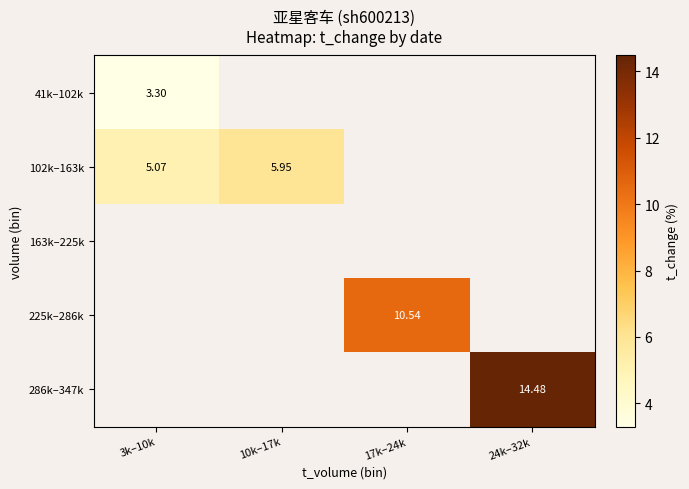

Where is 41k–102k nearest to the value 3?

3k–10k